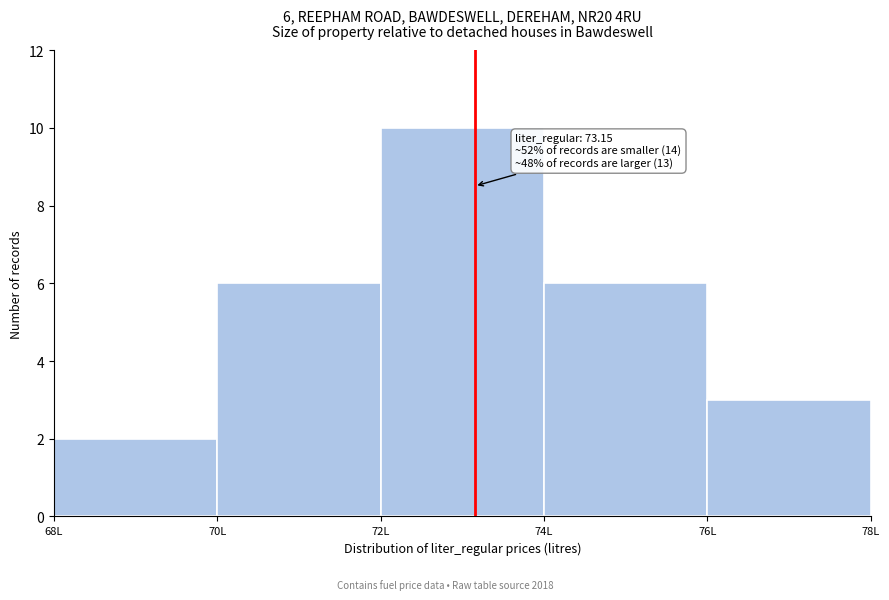

Over which range of the x-axis is the bar tallest?

72 to 74